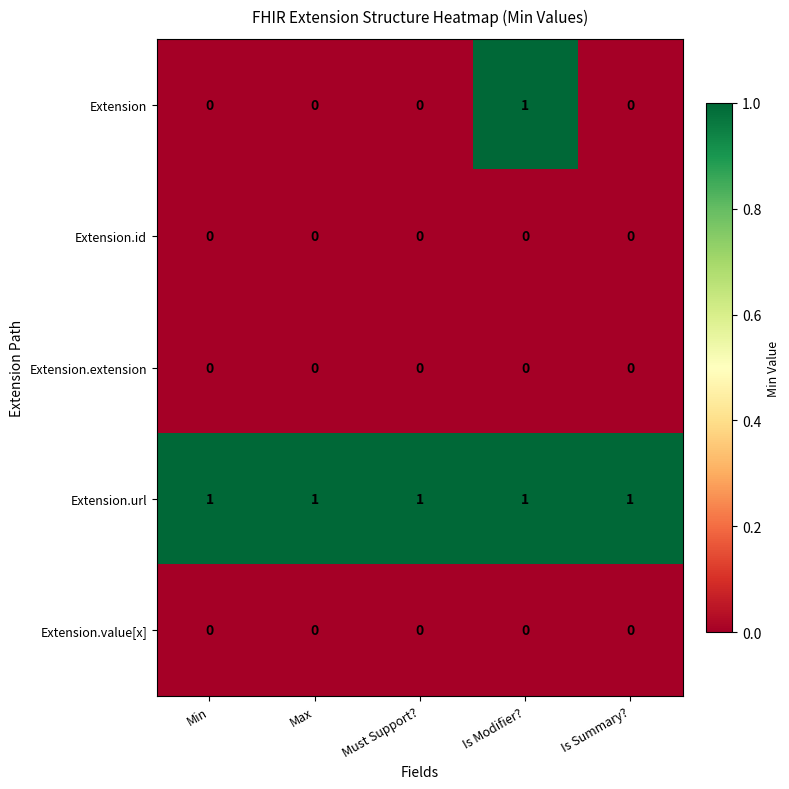

Between Is Modifier? and Is Summary?, which series saw the biggest shift?

Extension